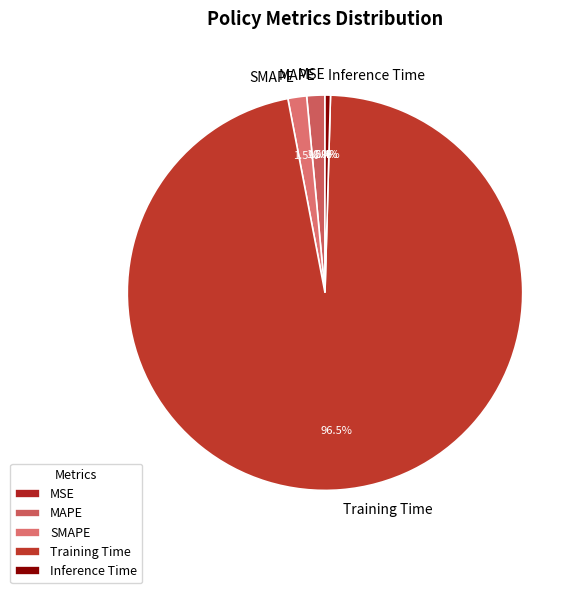

Combined, what portion of the pie is Training Time and SMAPE?

98.1%